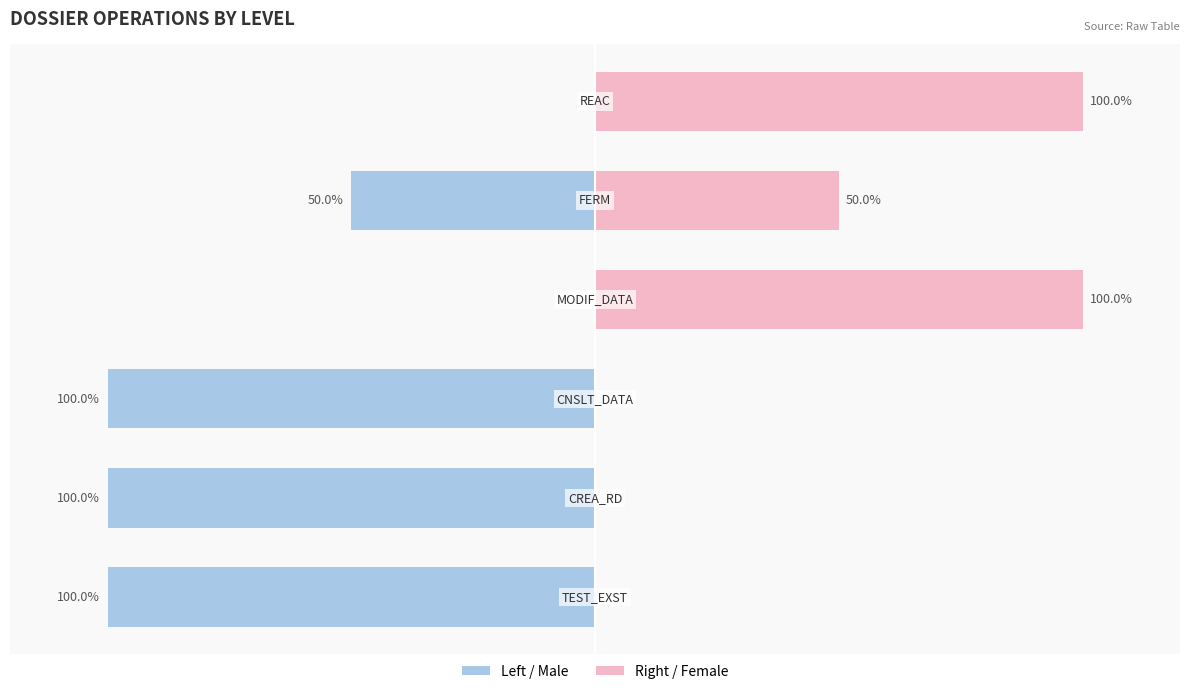

Reading left to right, list all the values displayed in this chart.

Level (Left): -100	-100	-100	0	-50	0
Level (Right): 0	0	0	100	50	100